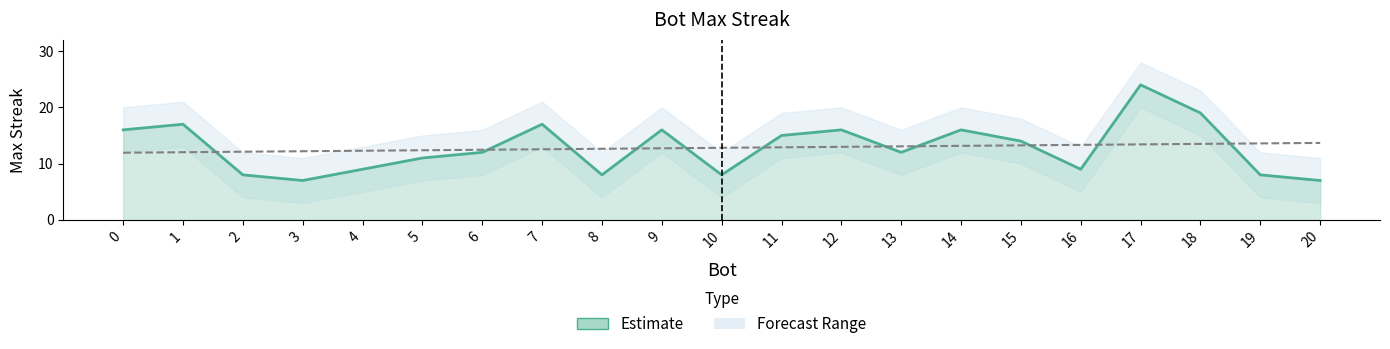

Which category has the lowest value across all series?

20